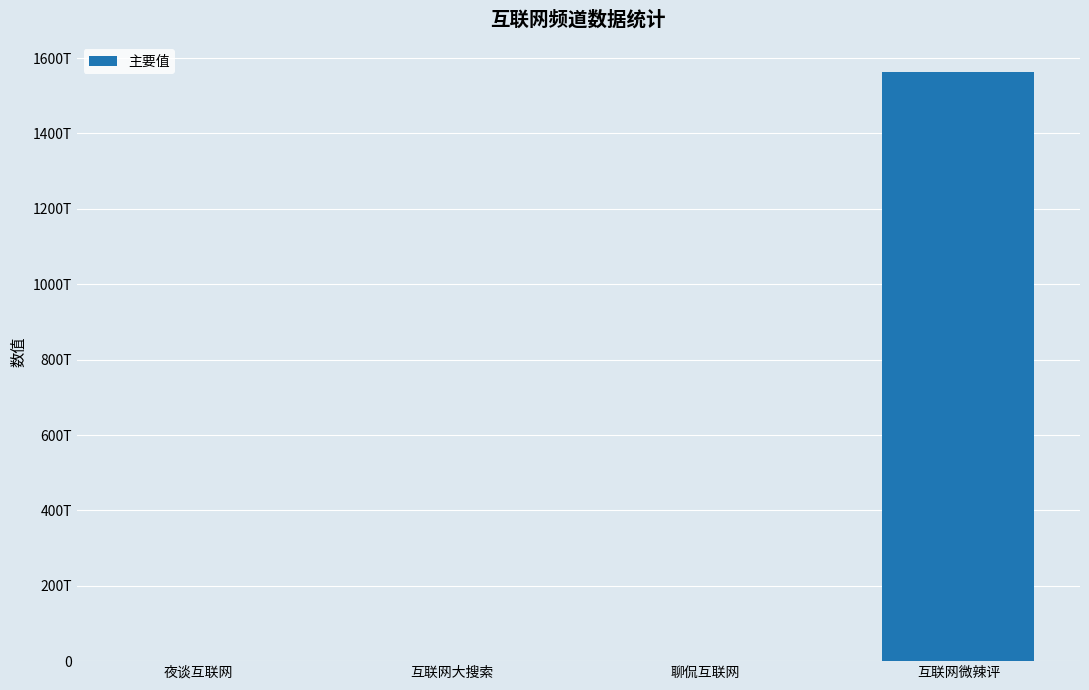

What is the label of the 4th bar from the right?

夜谈互联网